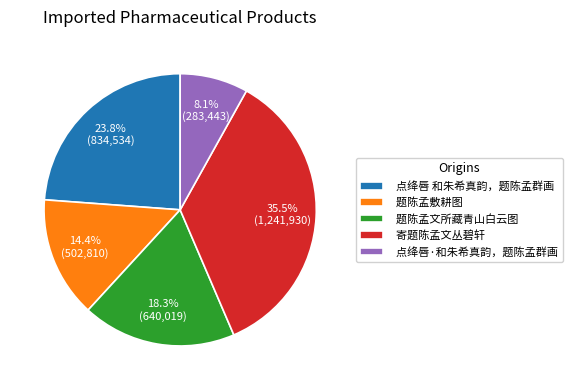

What percentage is NOT represented by 题陈孟文所藏青山白云图?

81.7%